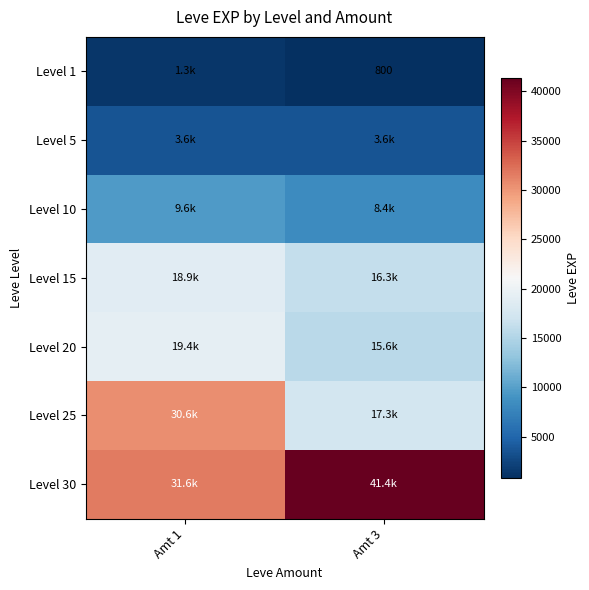

Which has a higher value, Amt 3 or Amt 1?

Amt 1